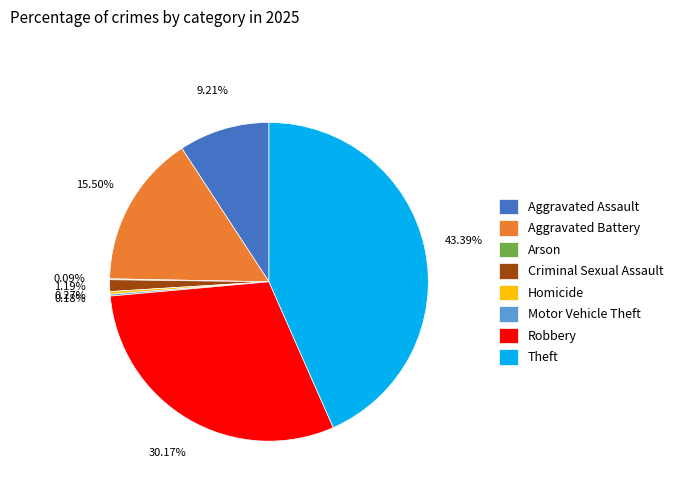

Is there a majority slice in this chart?

No